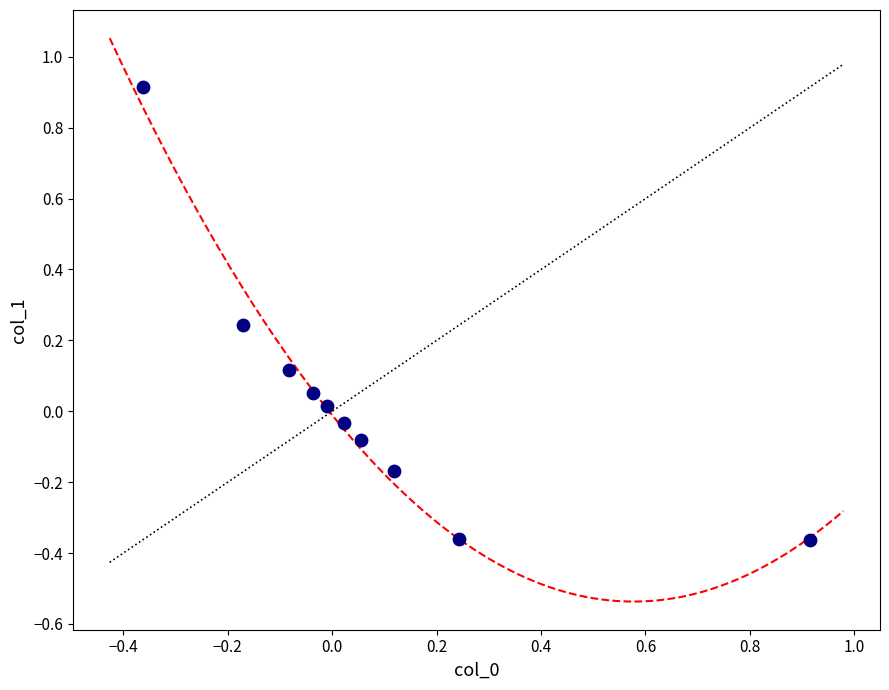

What is the range of X values (max minus min)?

1.3